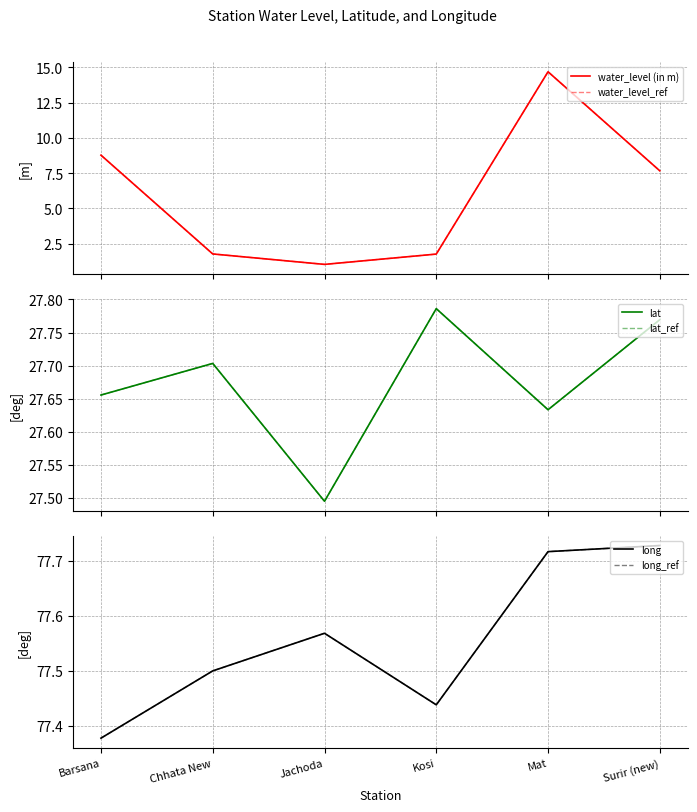

Reading left to right, list all the values displayed in this chart.

water_level (in m): Barsana=8.8	Chhata New=1.8	Jachoda=1.0	Kosi=1.8	Mat=14.7	Surir (new)=7.7
water_level_ref: Barsana=8.8	Chhata New=1.8	Jachoda=1.0	Kosi=1.8	Mat=14.7	Surir (new)=7.7
lat: Barsana=27.7	Chhata New=27.7	Jachoda=27.5	Kosi=27.8	Mat=27.6	Surir (new)=27.8
lat_ref: Barsana=27.7	Chhata New=27.7	Jachoda=27.5	Kosi=27.8	Mat=27.6	Surir (new)=27.8
long: Barsana=77.4	Chhata New=77.5	Jachoda=77.6	Kosi=77.4	Mat=77.7	Surir (new)=77.7
long_ref: Barsana=77.4	Chhata New=77.5	Jachoda=77.6	Kosi=77.4	Mat=77.7	Surir (new)=77.7